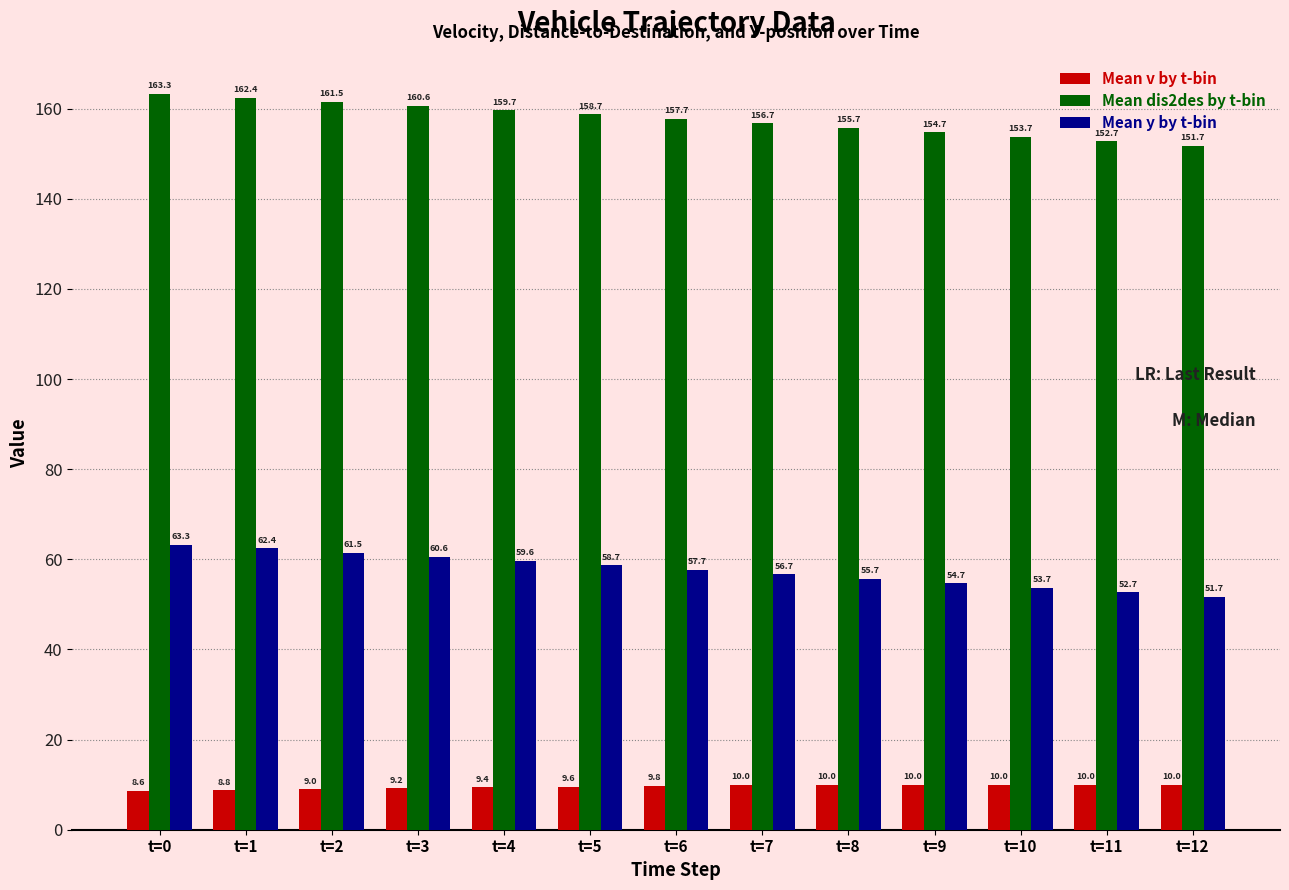

Rank the series by their average value, from highest to lowest.

Mean dis2des by t-bin, Mean y by t-bin, Mean v by t-bin